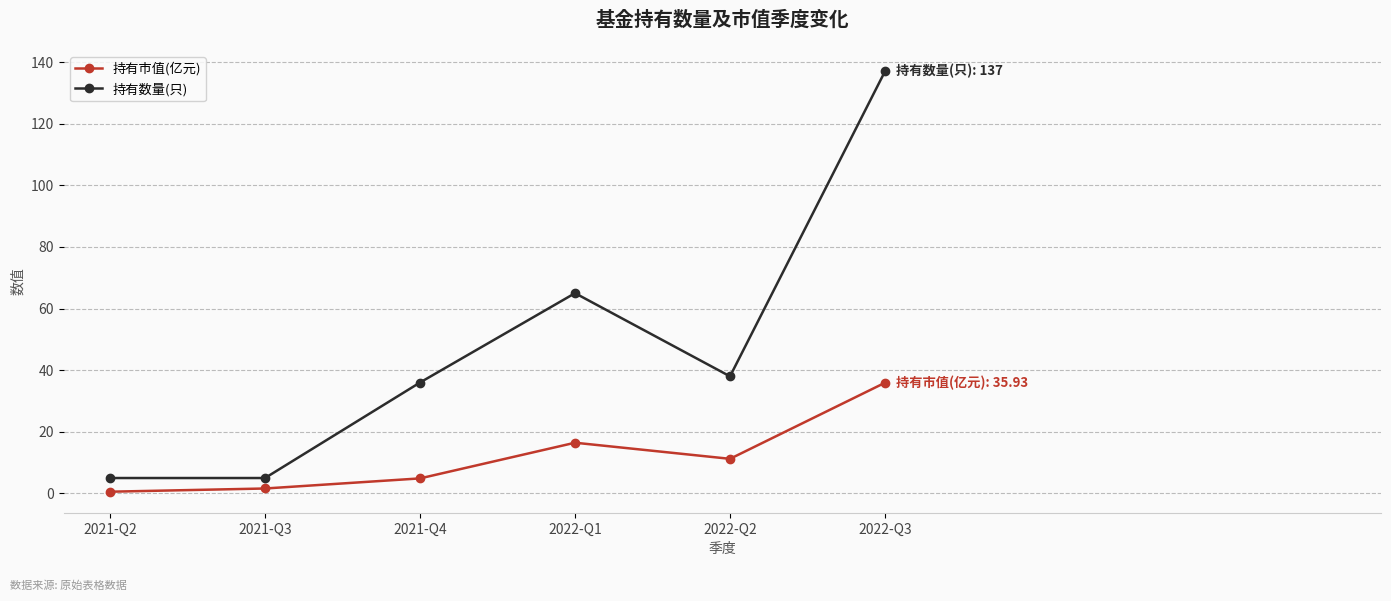

Rank the series by their maximum value, from highest to lowest.

持有数量(只), 持有市值(亿元)